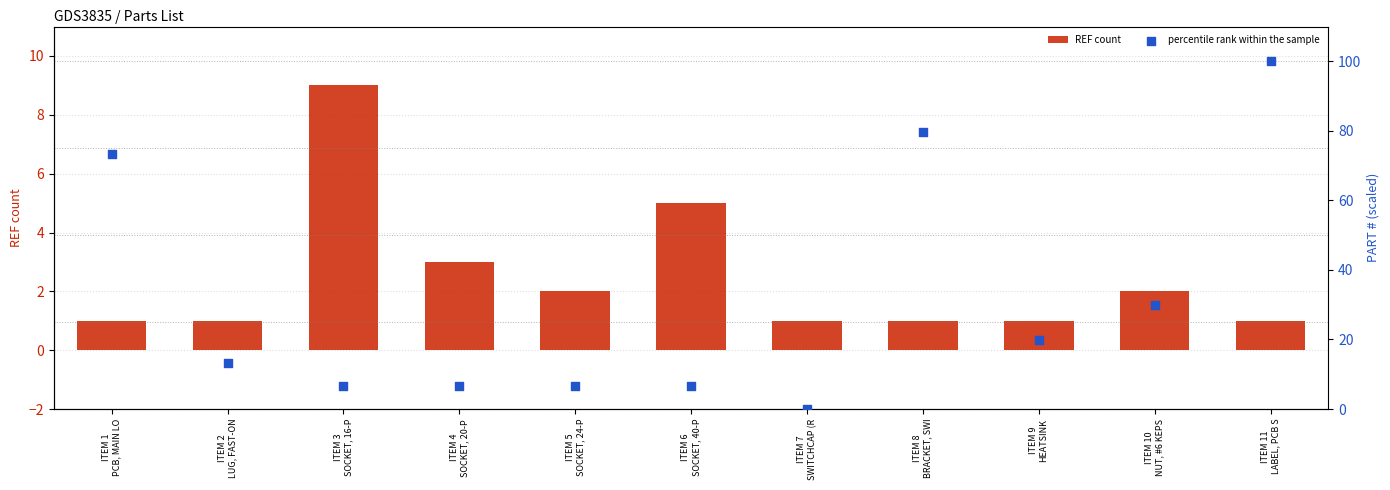

Which series has the largest Y range (max minus min)?

percentile rank within the sample